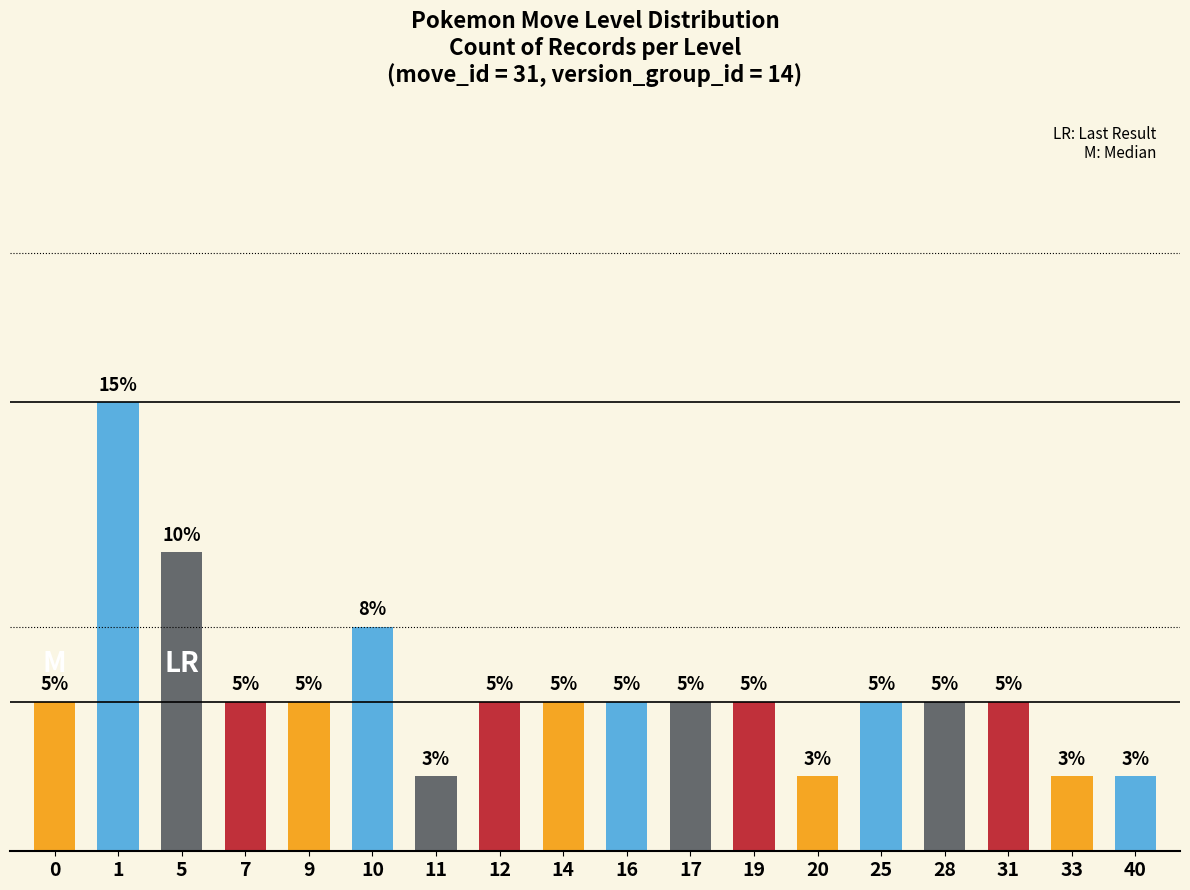

Rank the categories by value from highest to lowest.

1, 5, 10, 0, 7, 9, 12, 14, 16, 17, 19, 25, 28, 31, 11, 20, 33, 40